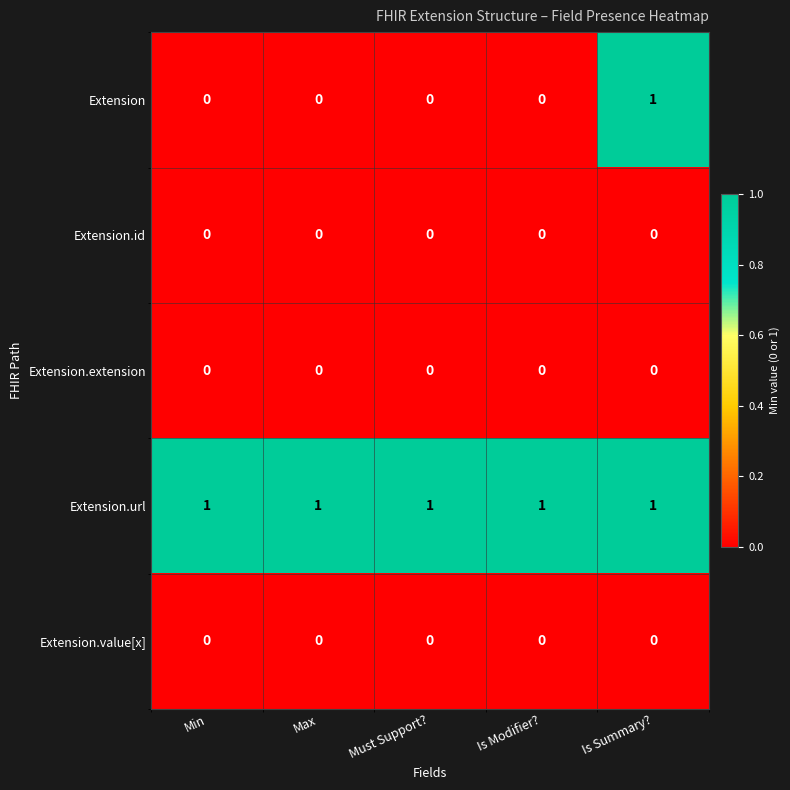

What is the spread (max minus min) of values at Must Support??

1